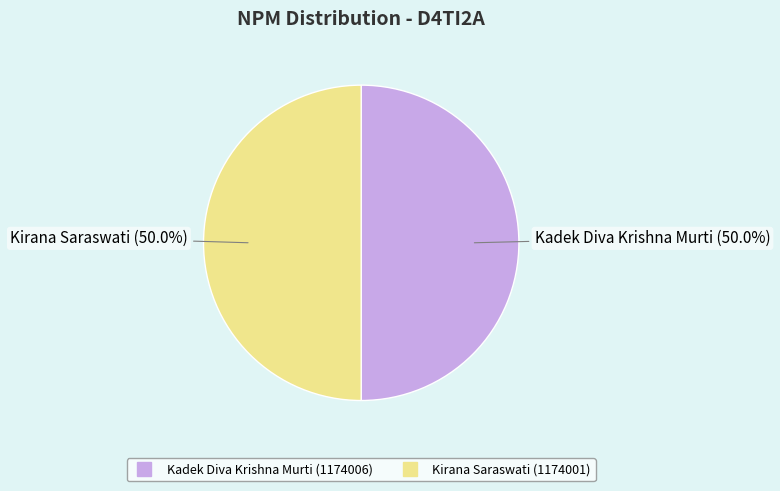

Approximately how many times larger is the value at Kadek Diva Krishna Murti compared to Kirana Saraswati?

1.0